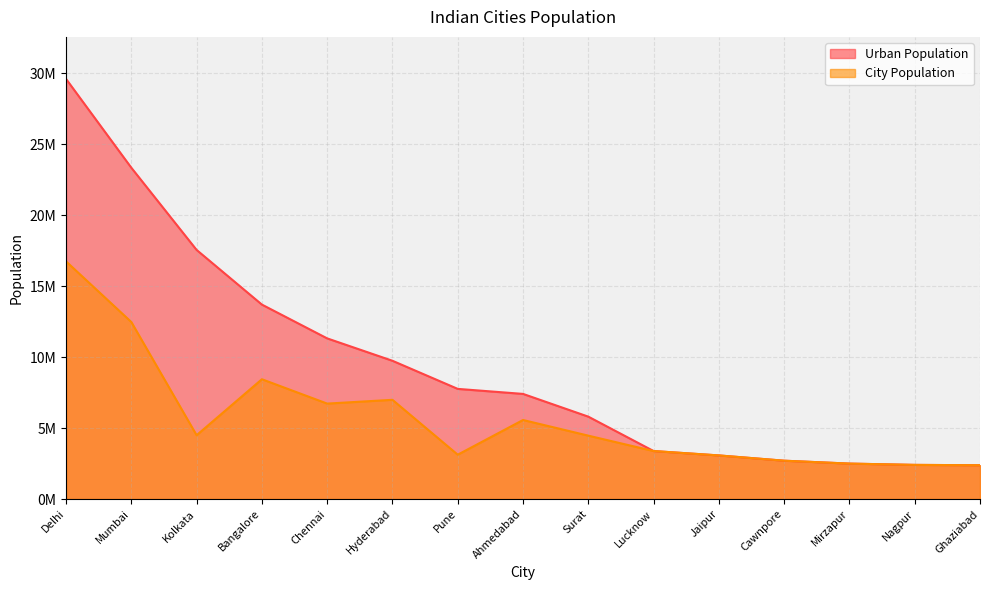

Rank the series by their average value, from lowest to highest.

City Population, Urban Population